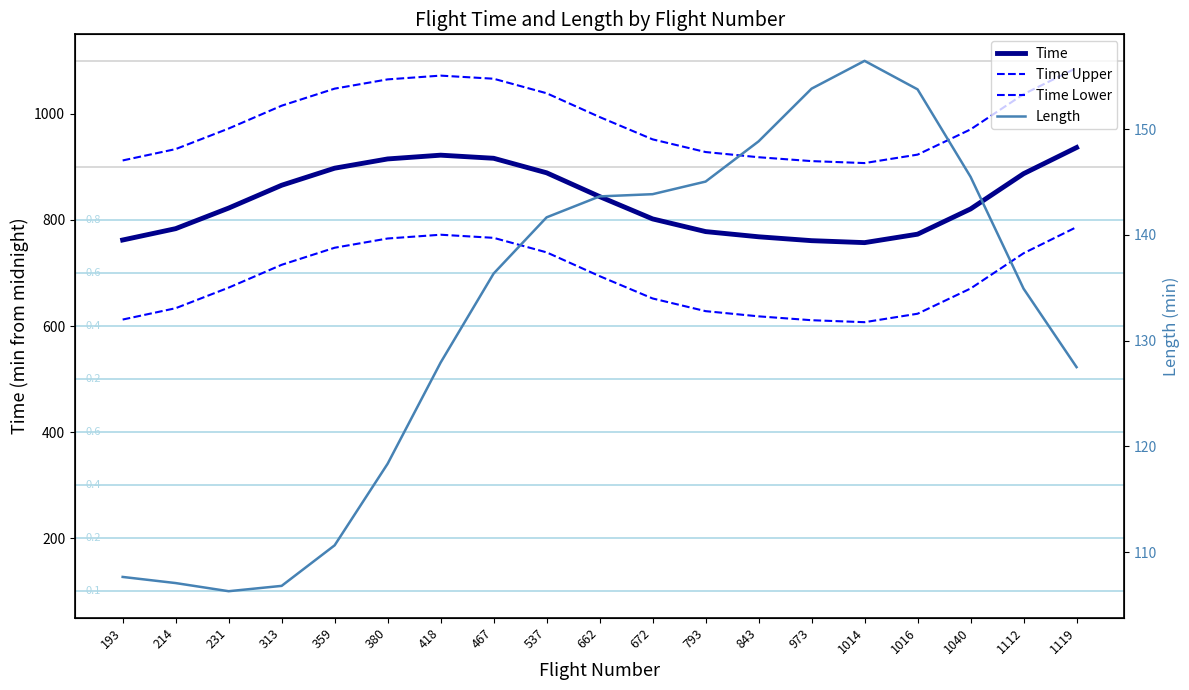

Where is the first local maximum for Length?

1014